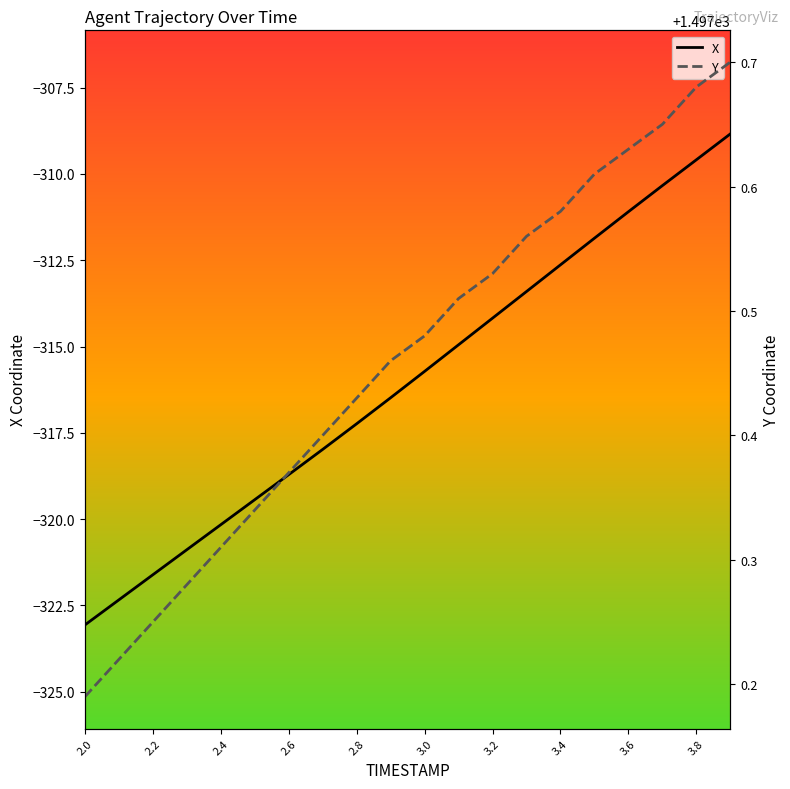

What is the value of the X point at the 13th from the left?

-314.2